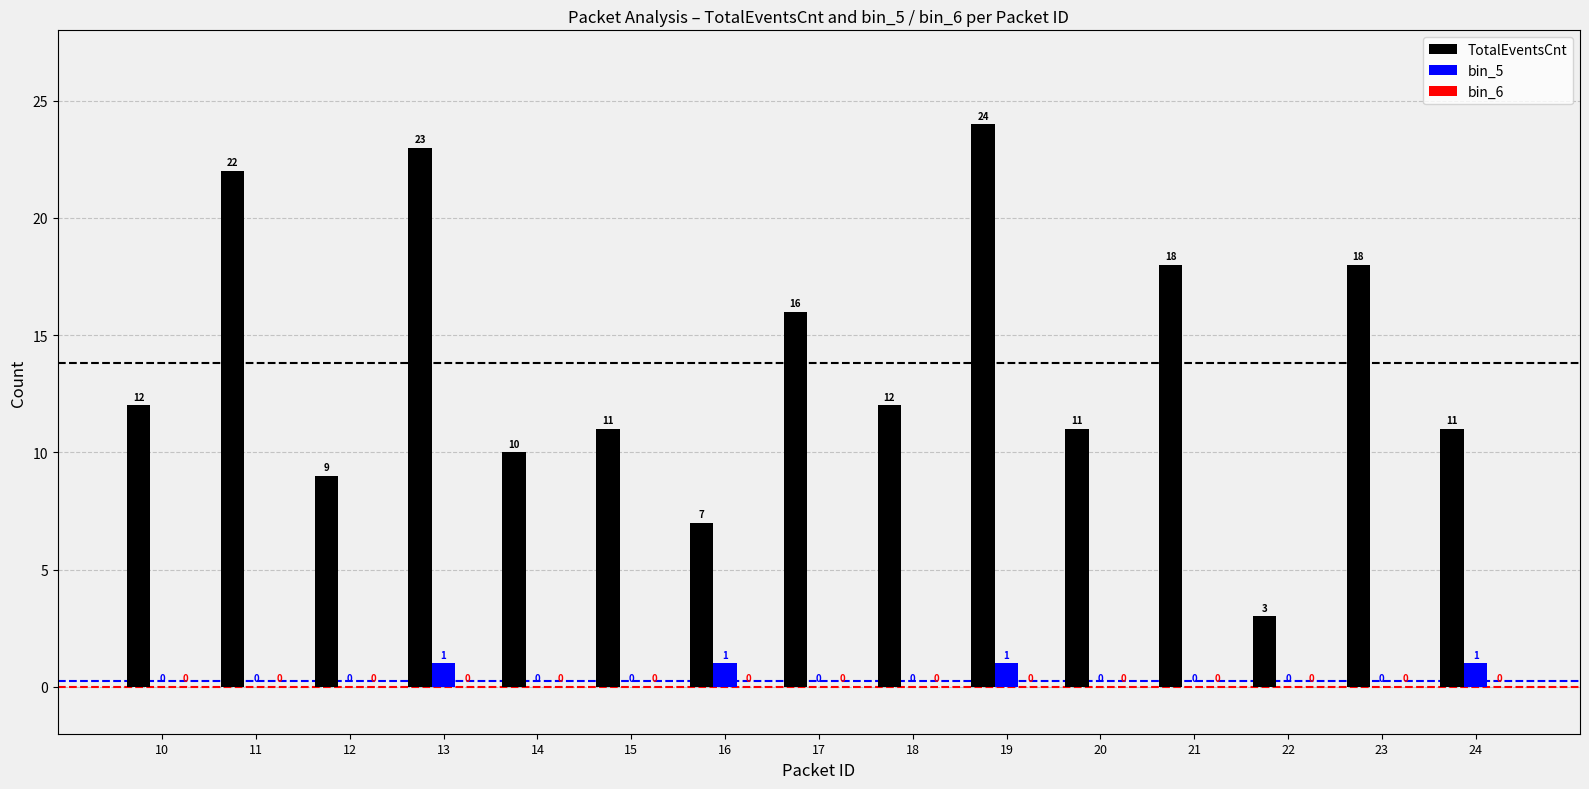

Does the chart contain stacked bars?

No